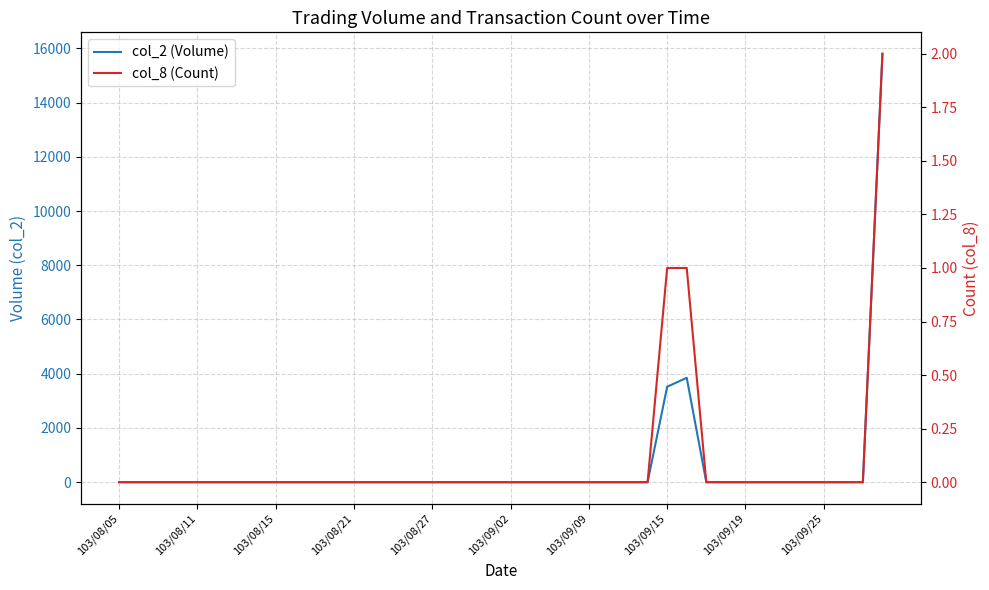

How many lines are shown in the chart?

2